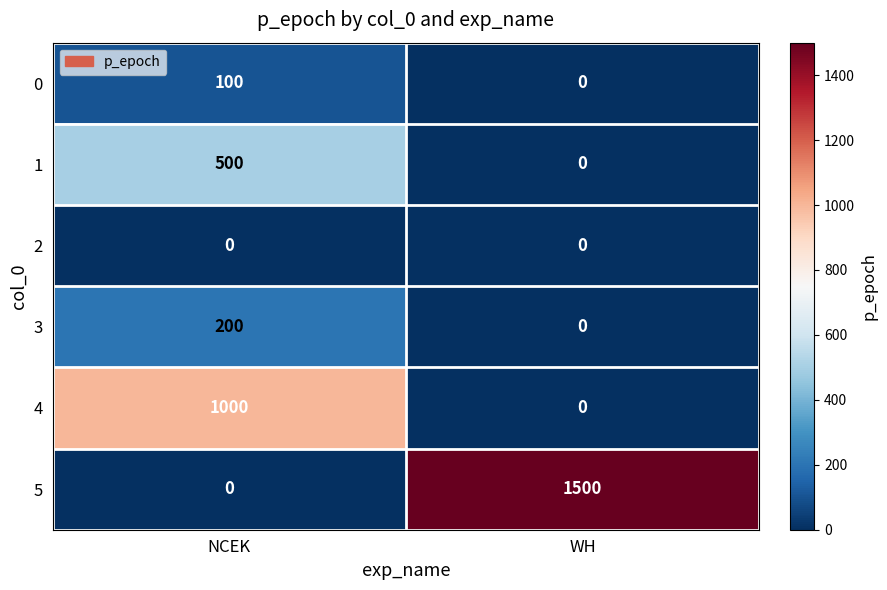

At which category does the chart reach its peak across all series?

WH